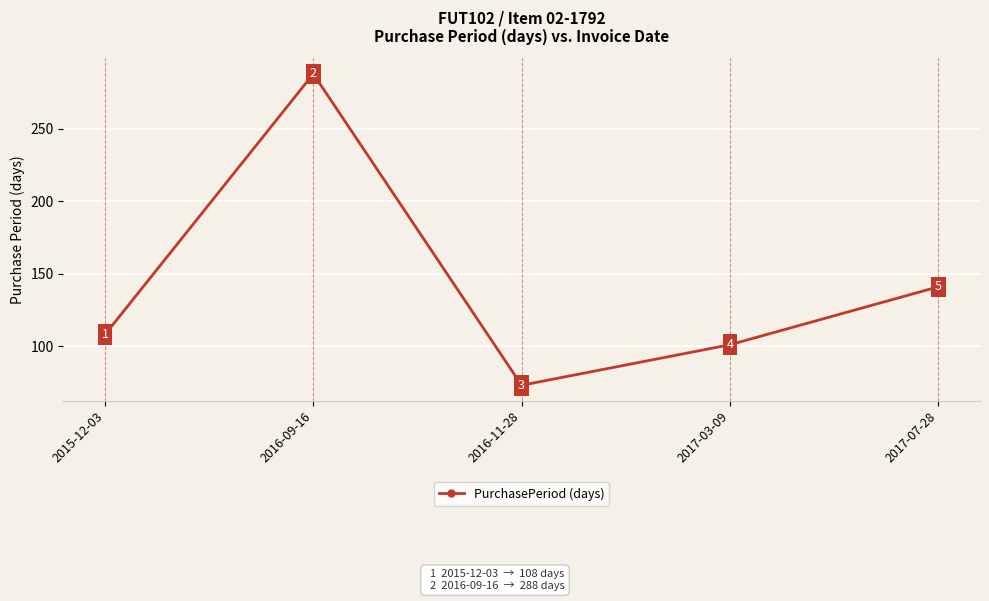

What is the approximate value at 2017-03-09?

101